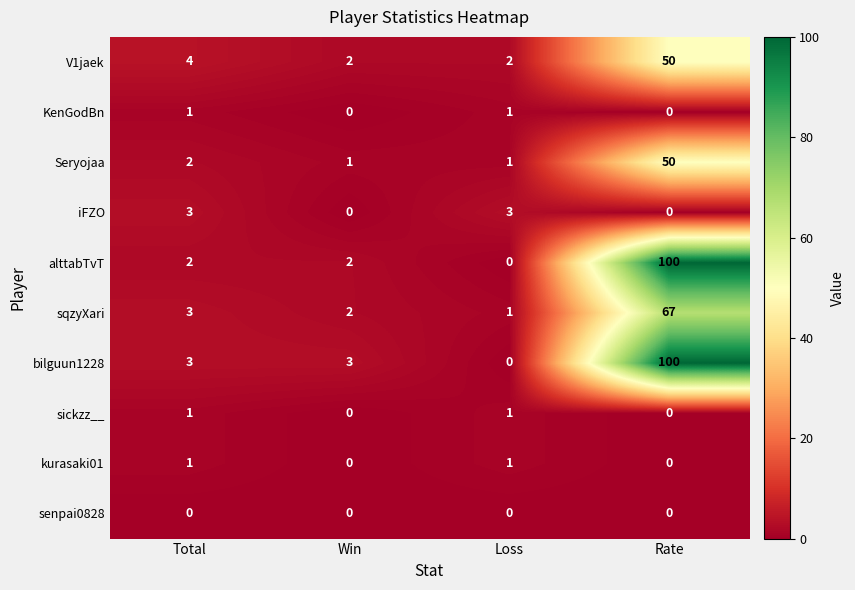

What is the total value across all series at Total?

20